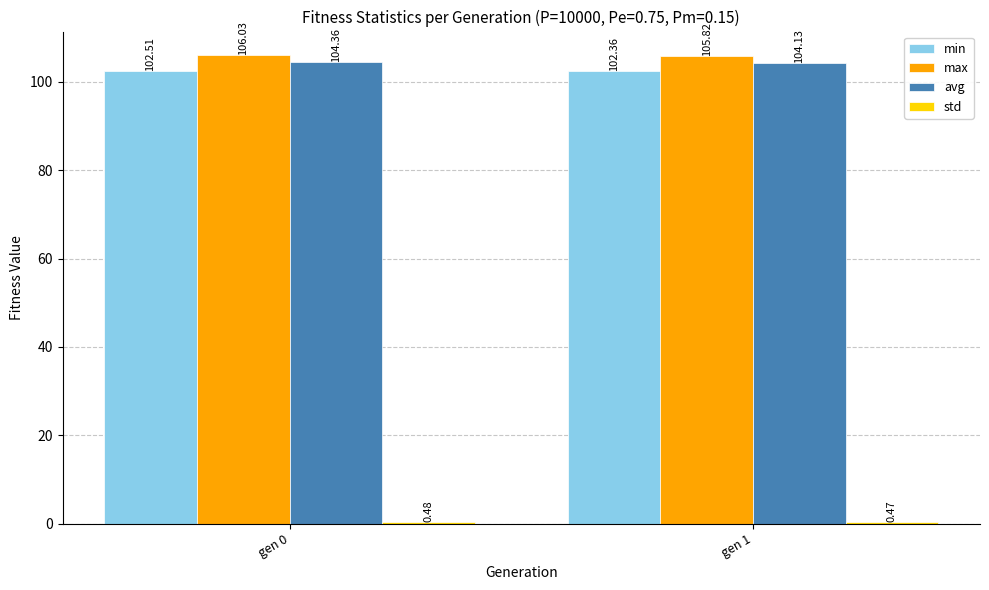

What is the value of the min bar at the 2nd from the left?

102.4